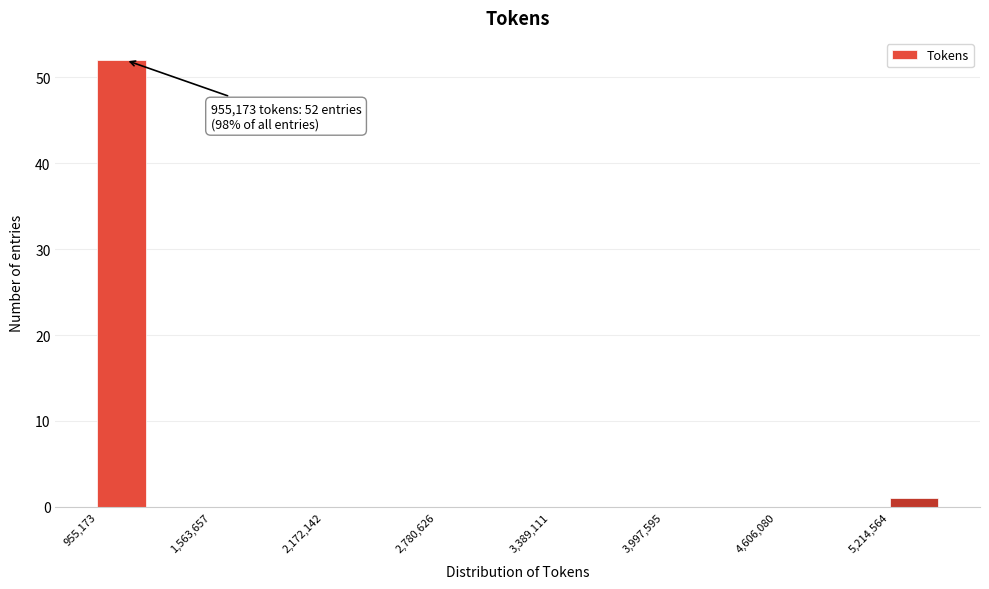

Read against the x-axis, roughly where is the centre of the tallest bar?

1100000